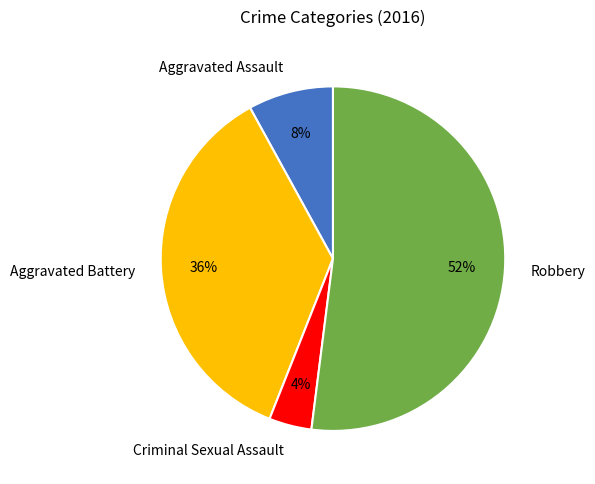

Which category has the smallest portion of the pie?

Criminal Sexual Assault